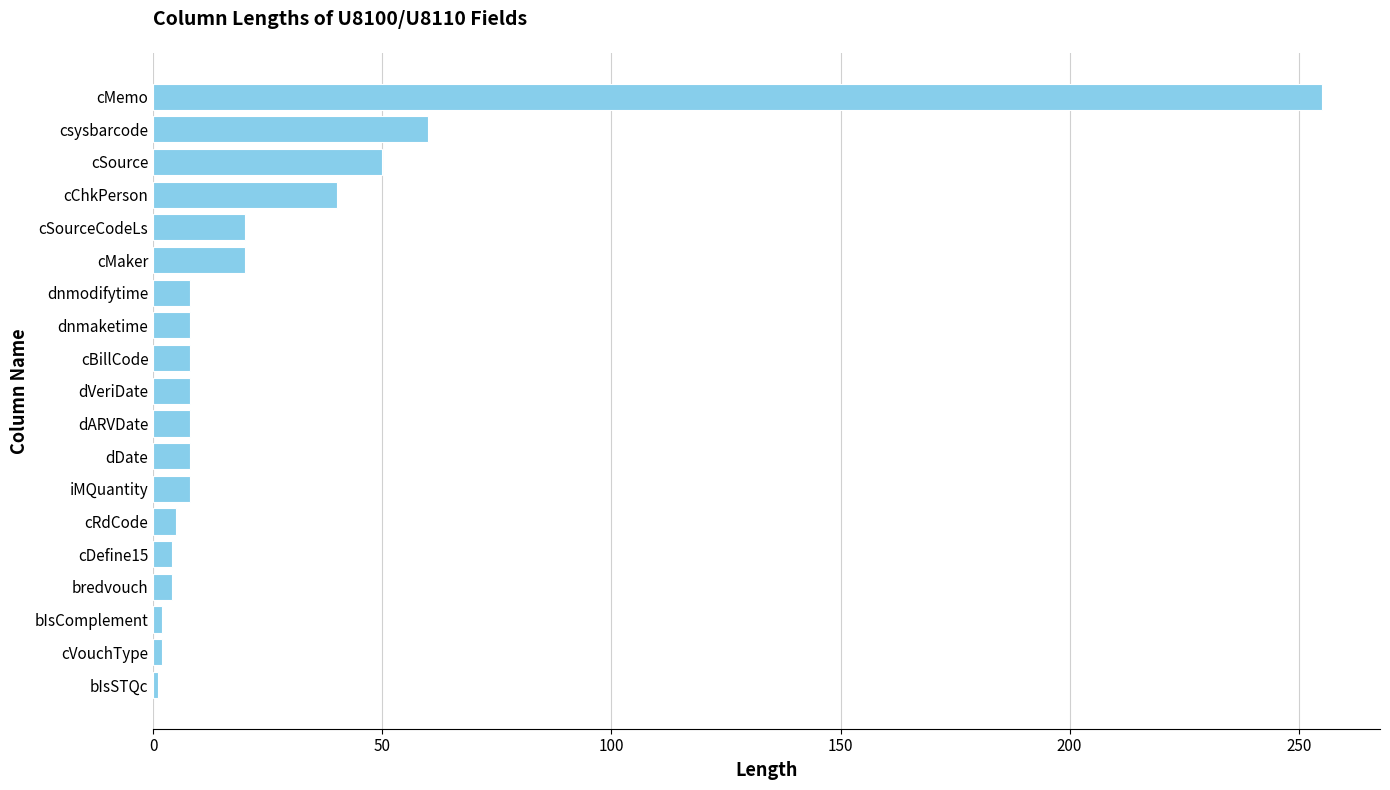

The value at csysbarcode is 14. True or false?

False